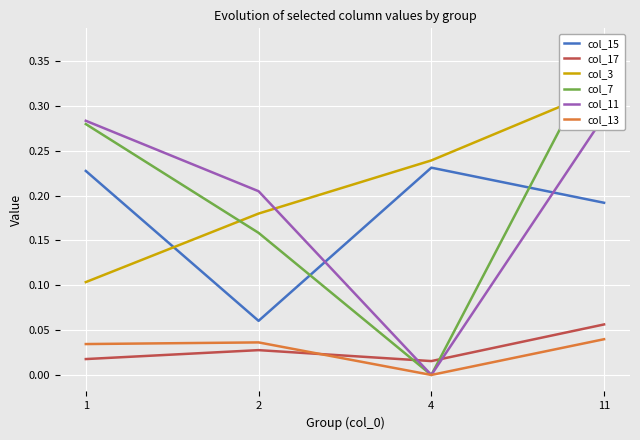

What is the total value across all series at 2?

0.7